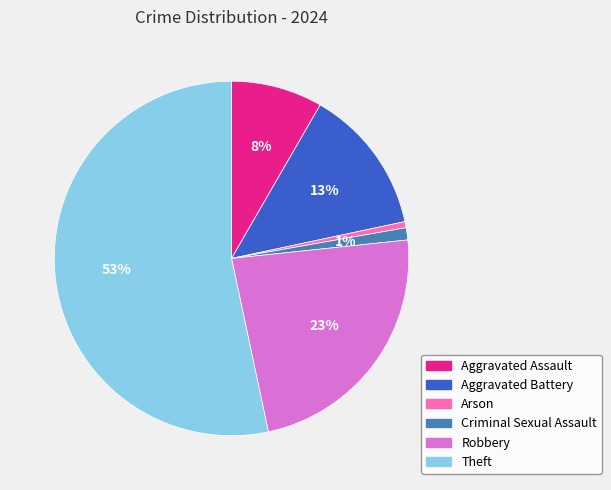

How many slices are in this pie chart?

6